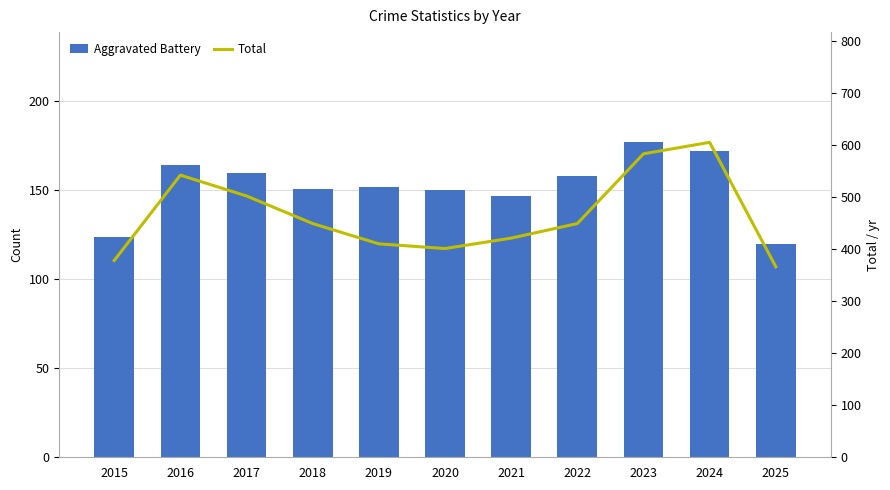

What is the maximum value shown in the chart?

605